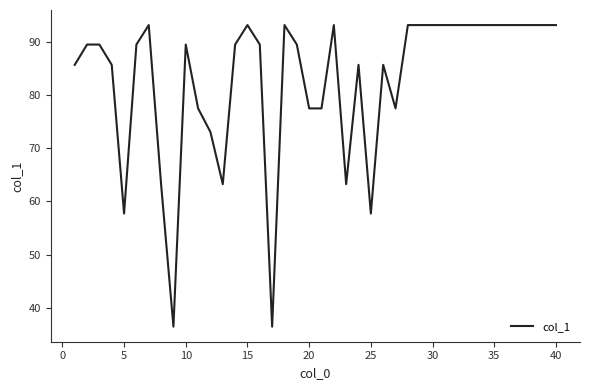

What is the difference between the maximum and minimum values?

56.6